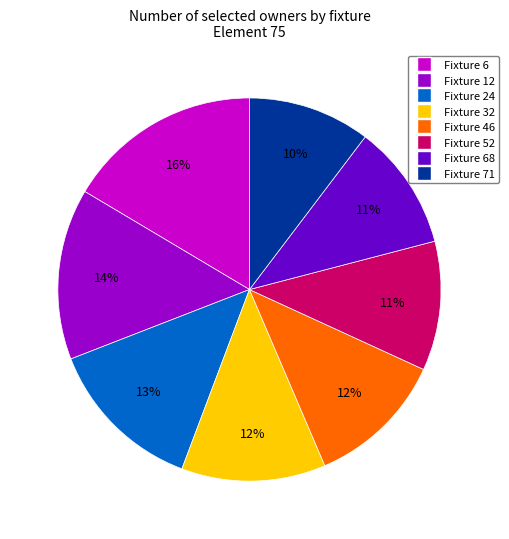

Approximately how many times larger is the value at Fixture 32 compared to Fixture 52?

1.1